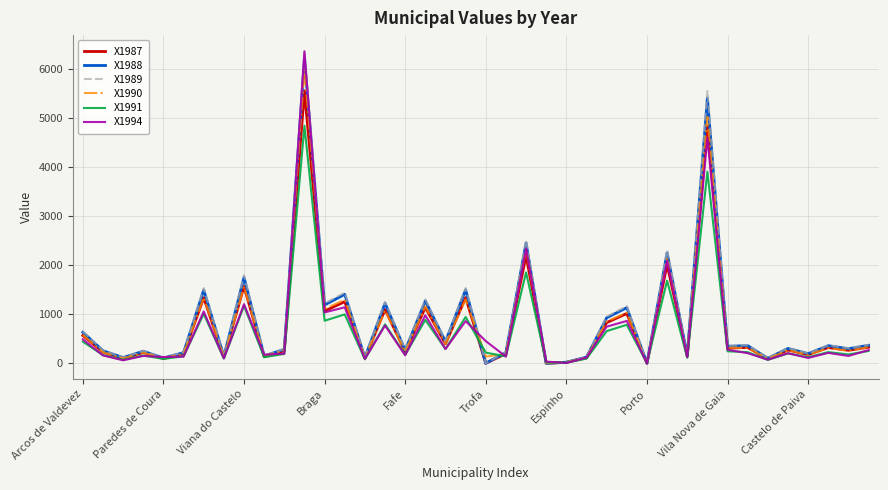

What is the highest value of the X1989 series?

6382.7